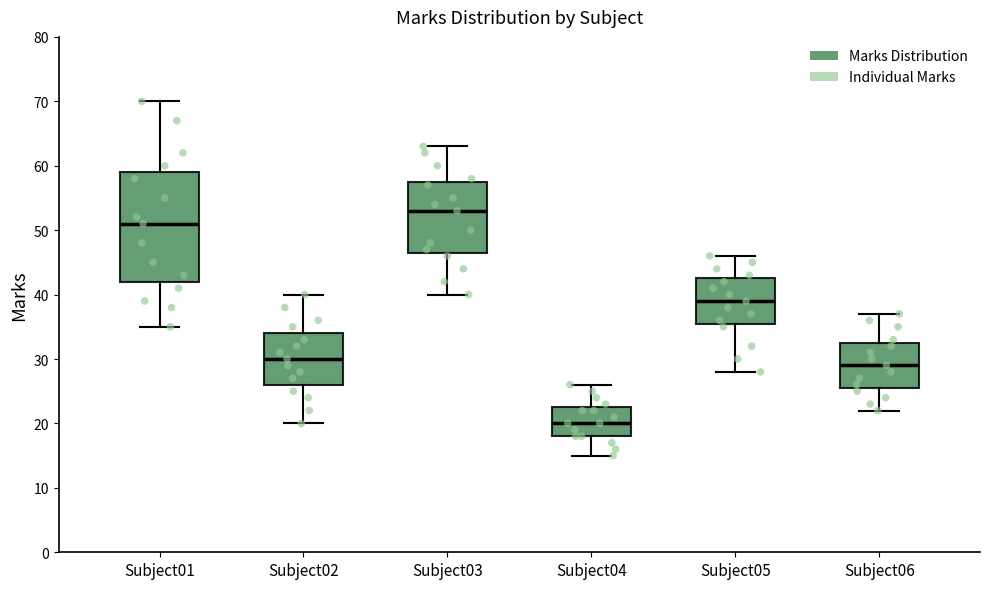

Where does the lower whisker of the box for Subject05 end on the y-axis? The values are not printed on the chart, so give them approximately, as read against the axis.

28